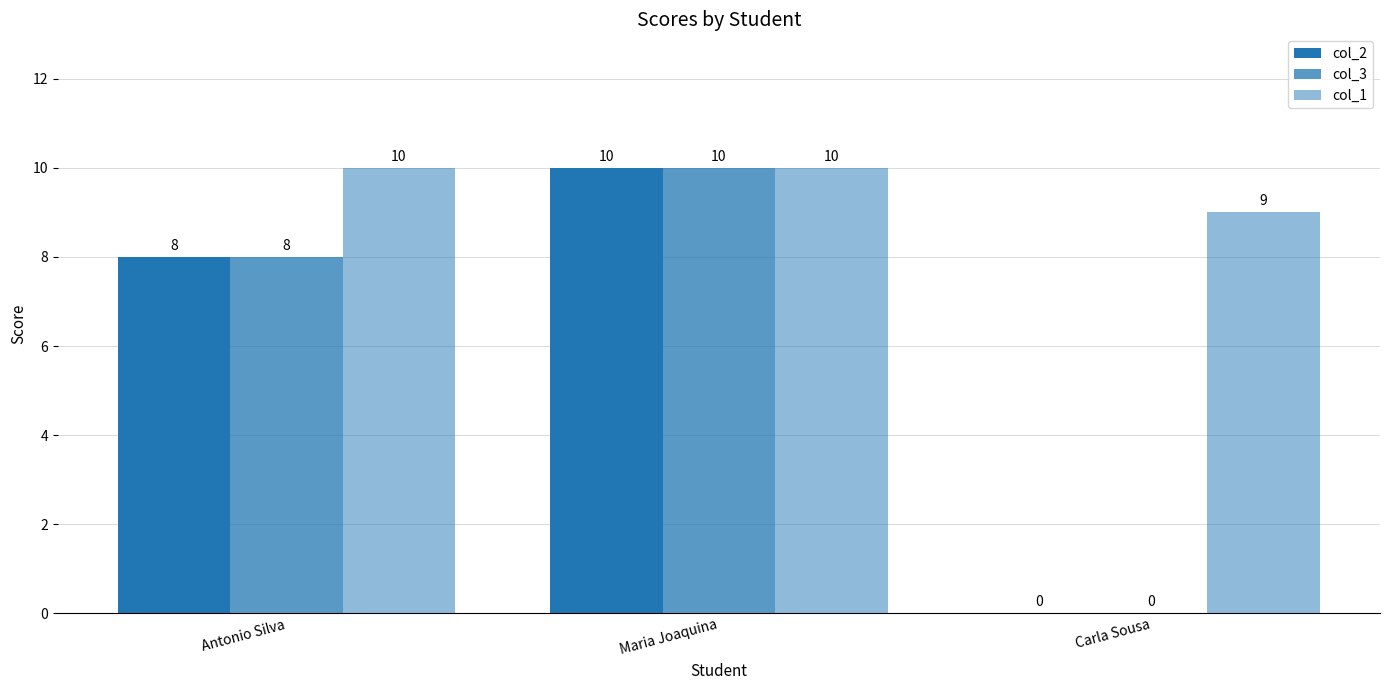

Are the bars horizontal?

No